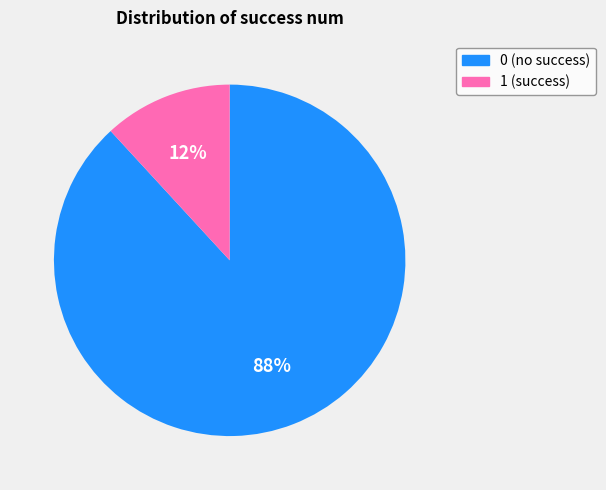

Combined, do 1 and 0 account for over 50%?

Yes